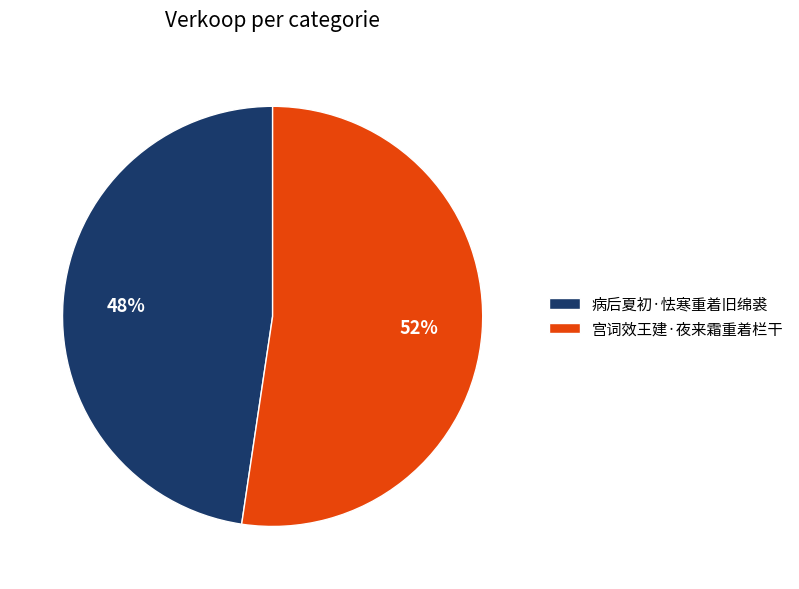

Which slice is the smallest?

病后夏初·怯寒重着旧绵裘